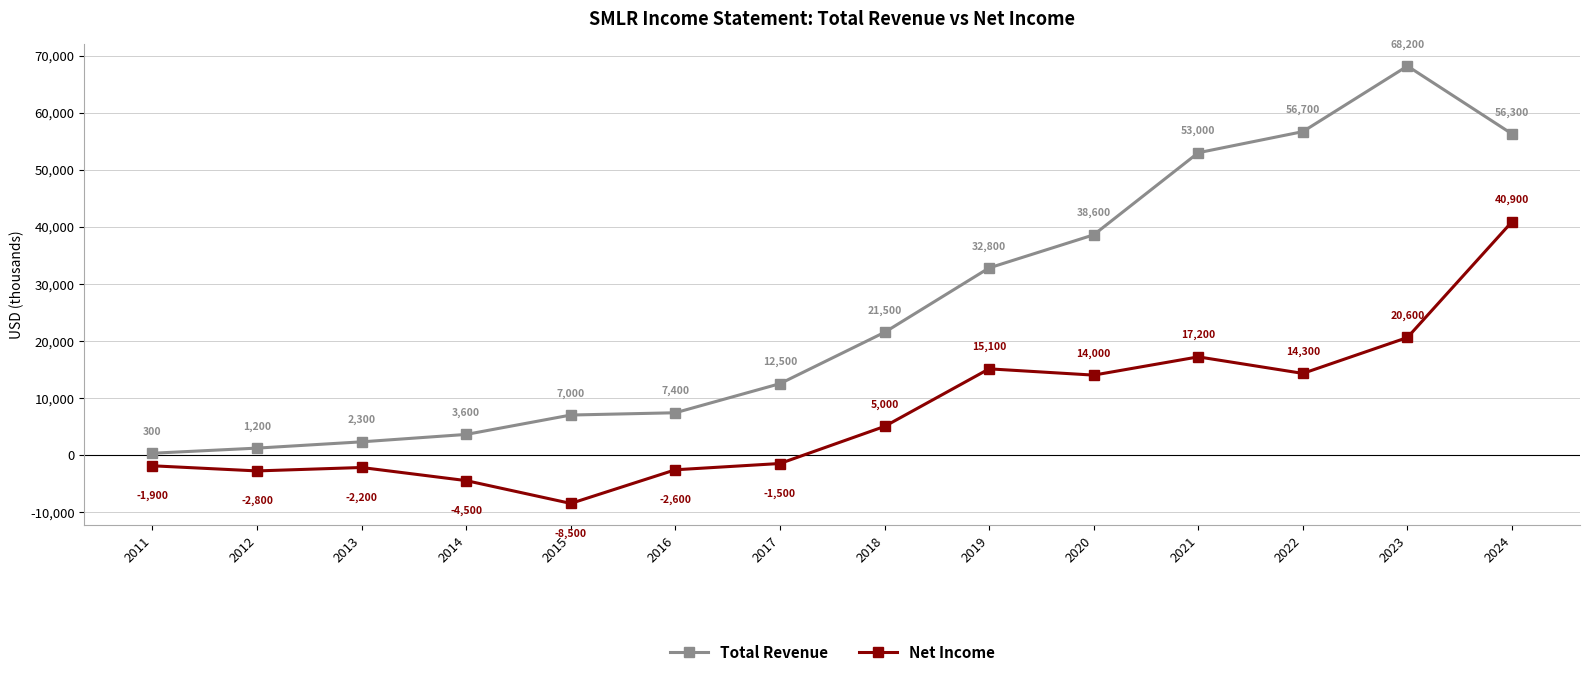

The value of Total Revenue at 2018 is 21500. True or false?

True